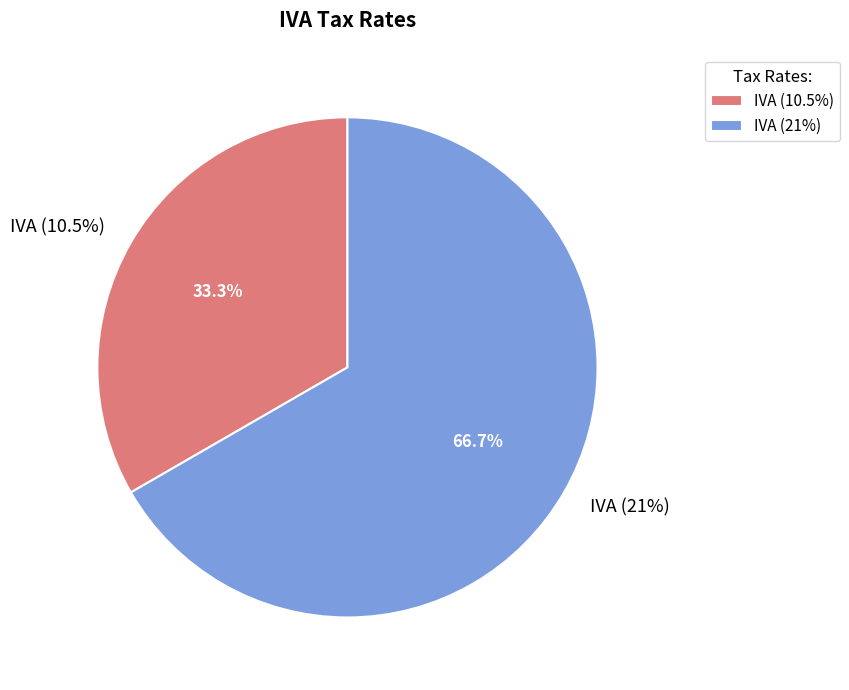

Rank the categories by value from highest to lowest.

IVA (21%), IVA (10.5%)